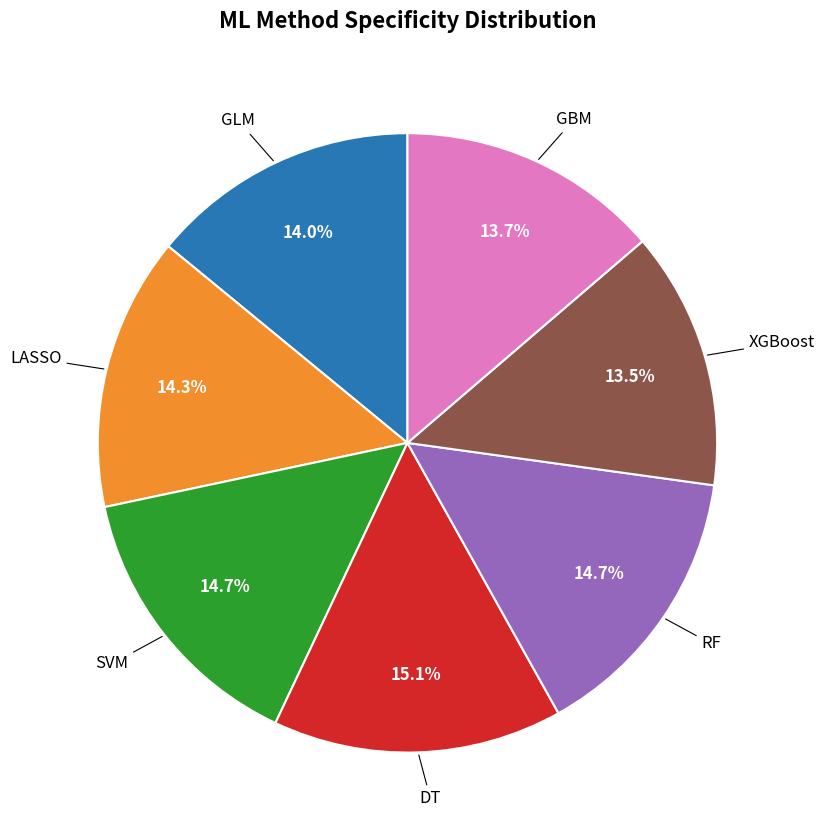

To the nearest percent, what is the difference between the largest and smallest slice percentages?

2%